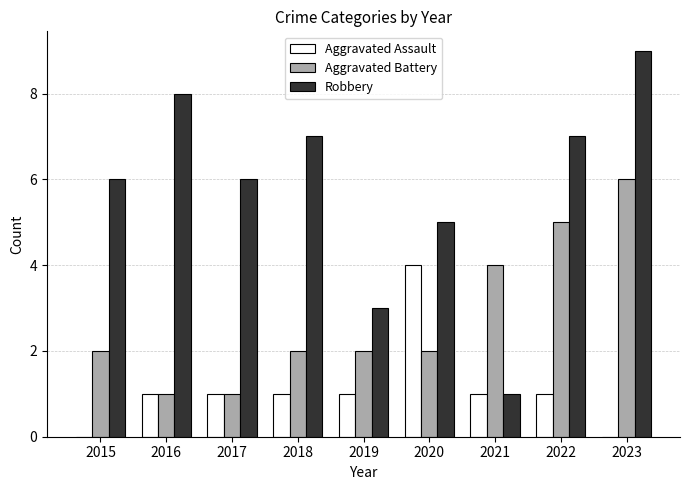

Are the bars horizontal?

No